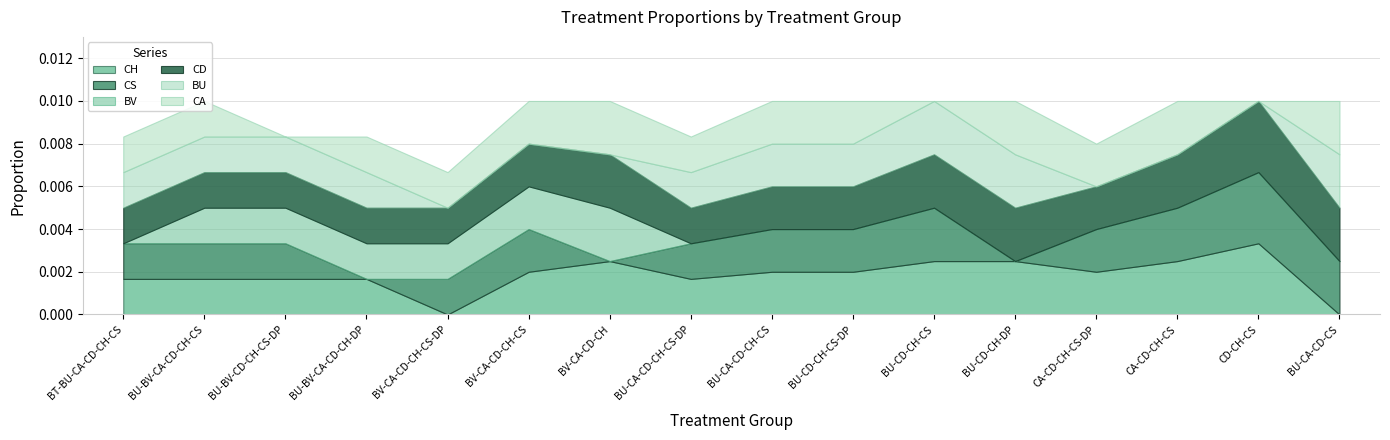

True or false: CA and CH intersect in this chart.

True